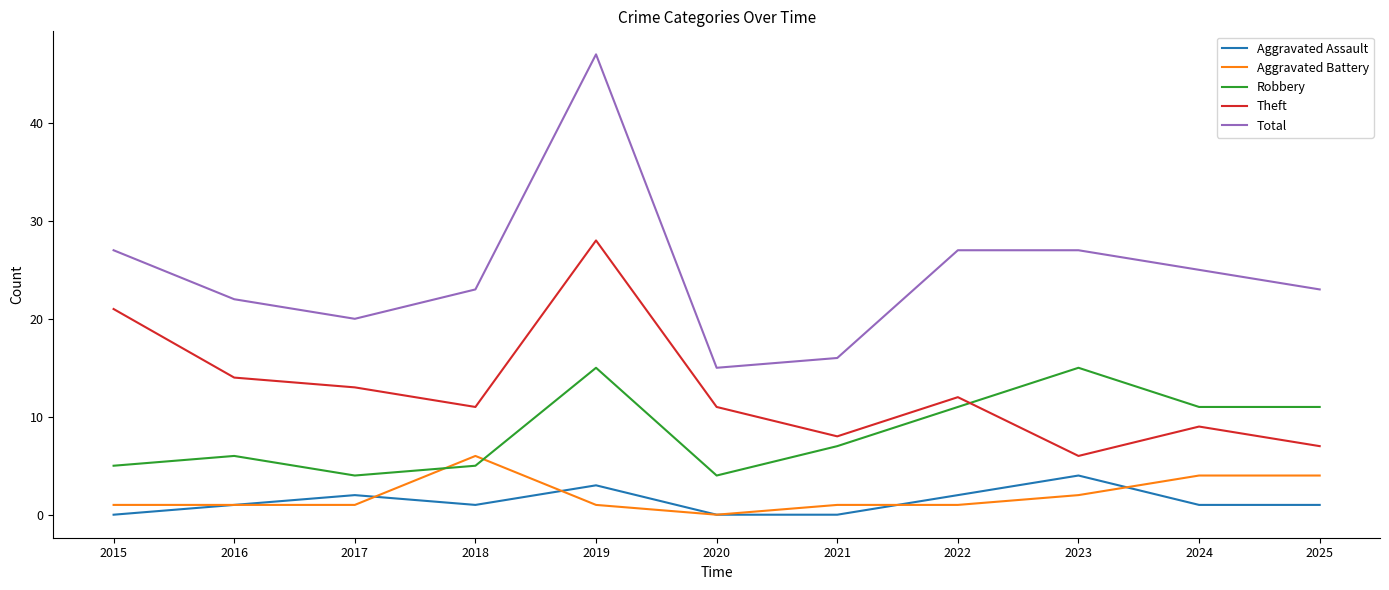

True or false: Aggravated Battery has a value of 4 at 2025.

True